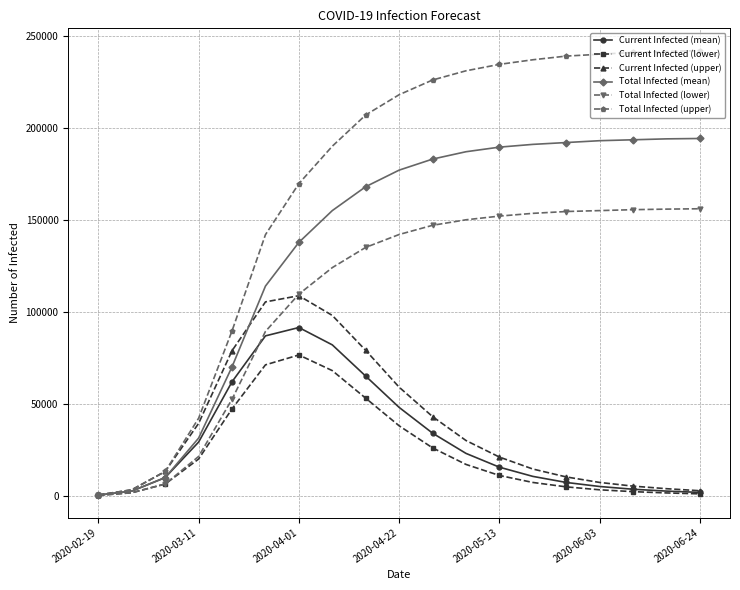

Rank the series by their maximum value, from highest to lowest.

Total Infected (upper), Total Infected (mean), Total Infected (lower), Current Infected (upper), Current Infected (mean), Current Infected (lower)